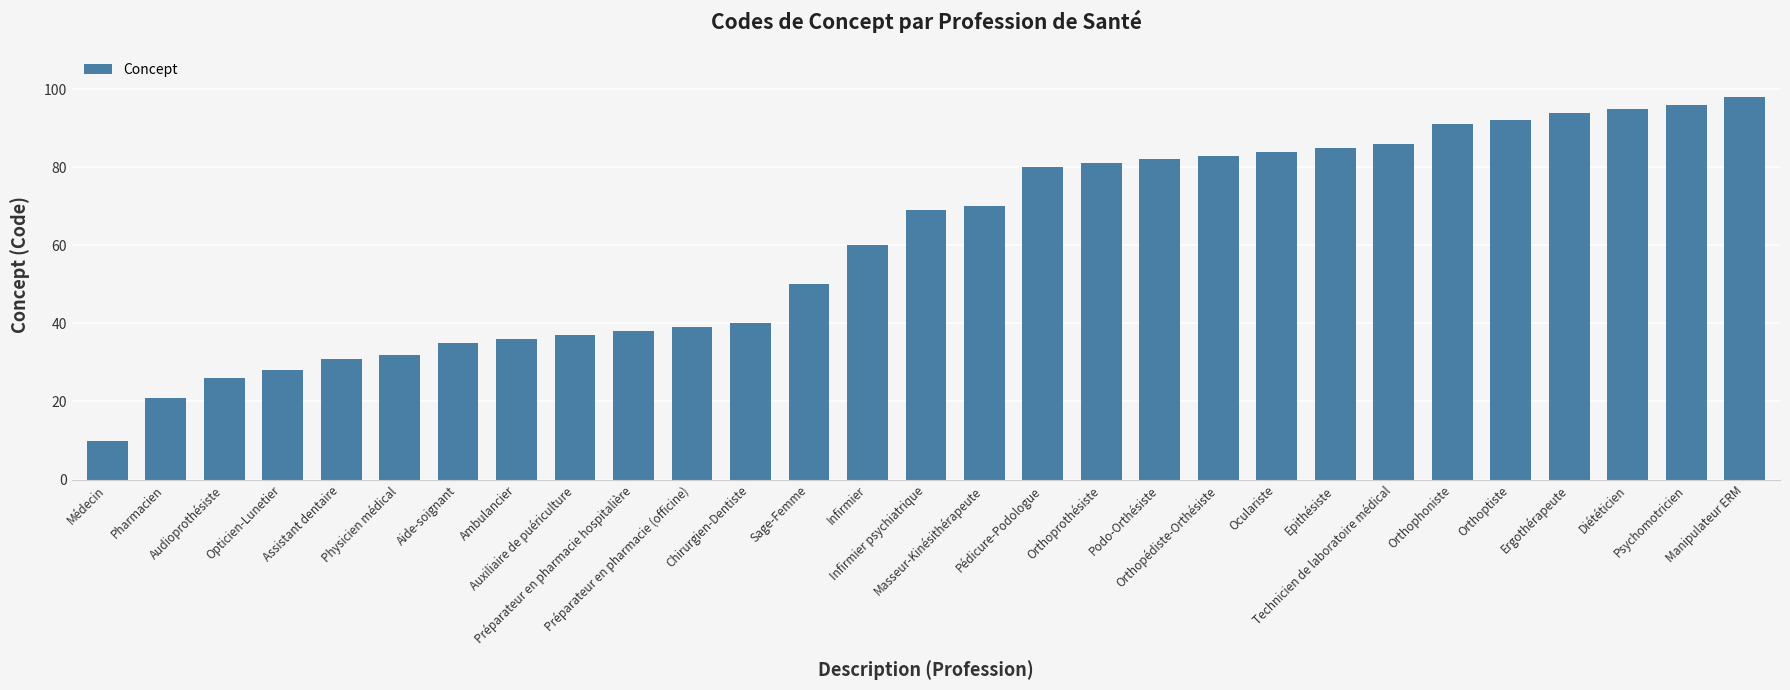

At which label is the value closest to 54?

Sage-Femme